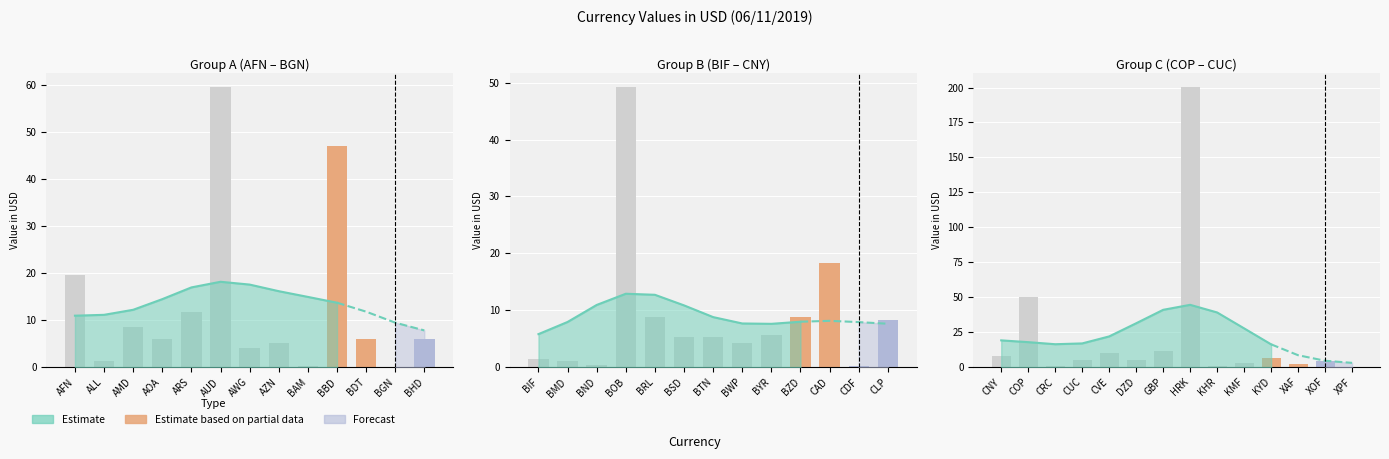

The value at XAF is 12.2. True or false?

False